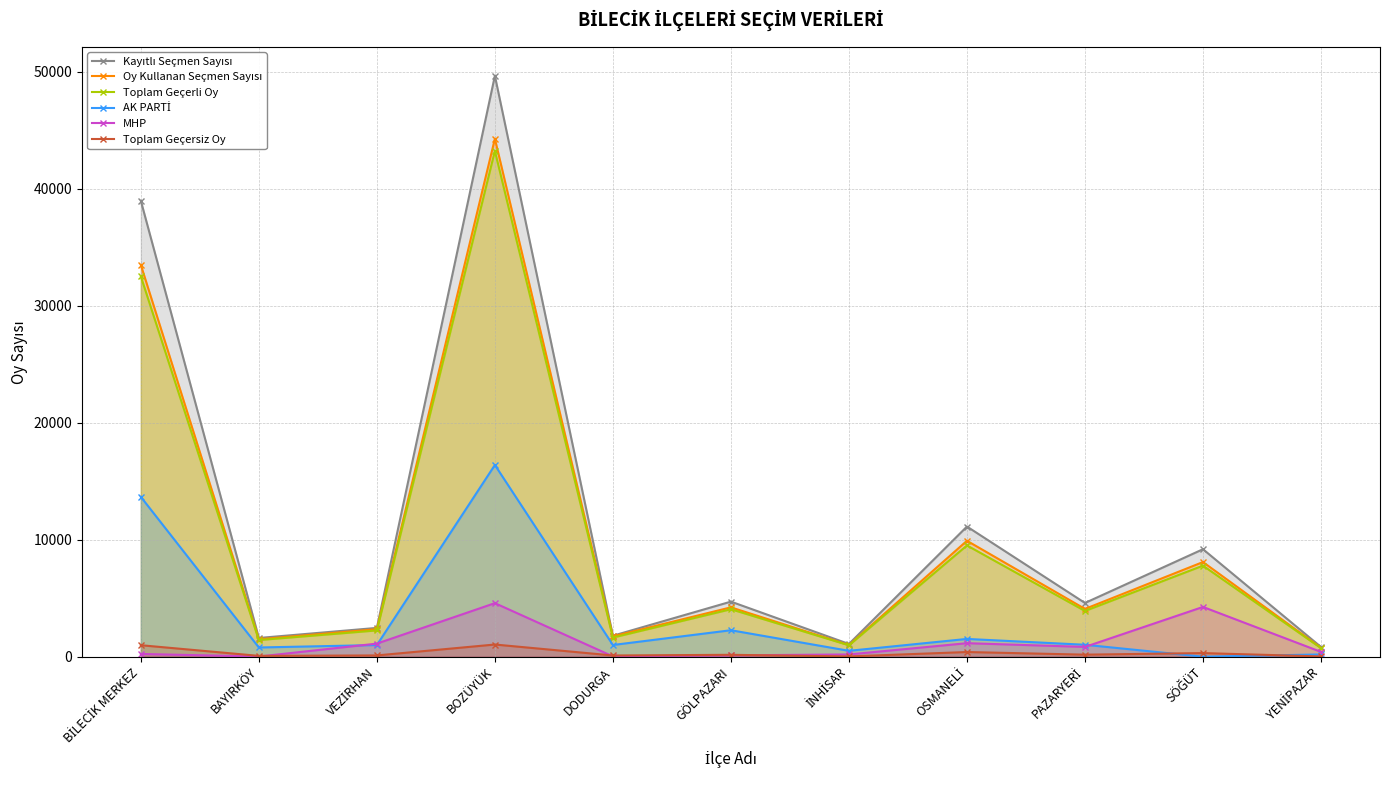

At how many categories does at least one series exceed 18161?

2